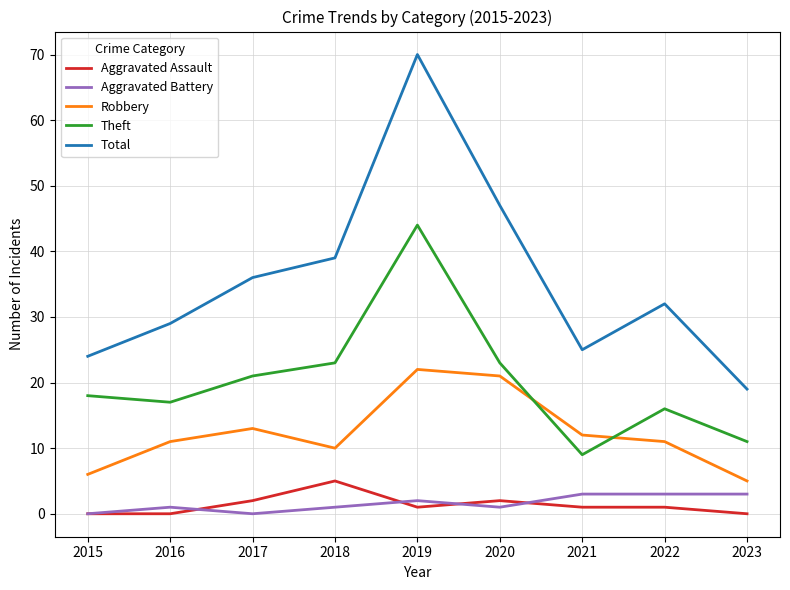

List the series in order of their peak value, lowest first.

Aggravated Battery, Aggravated Assault, Robbery, Theft, Total